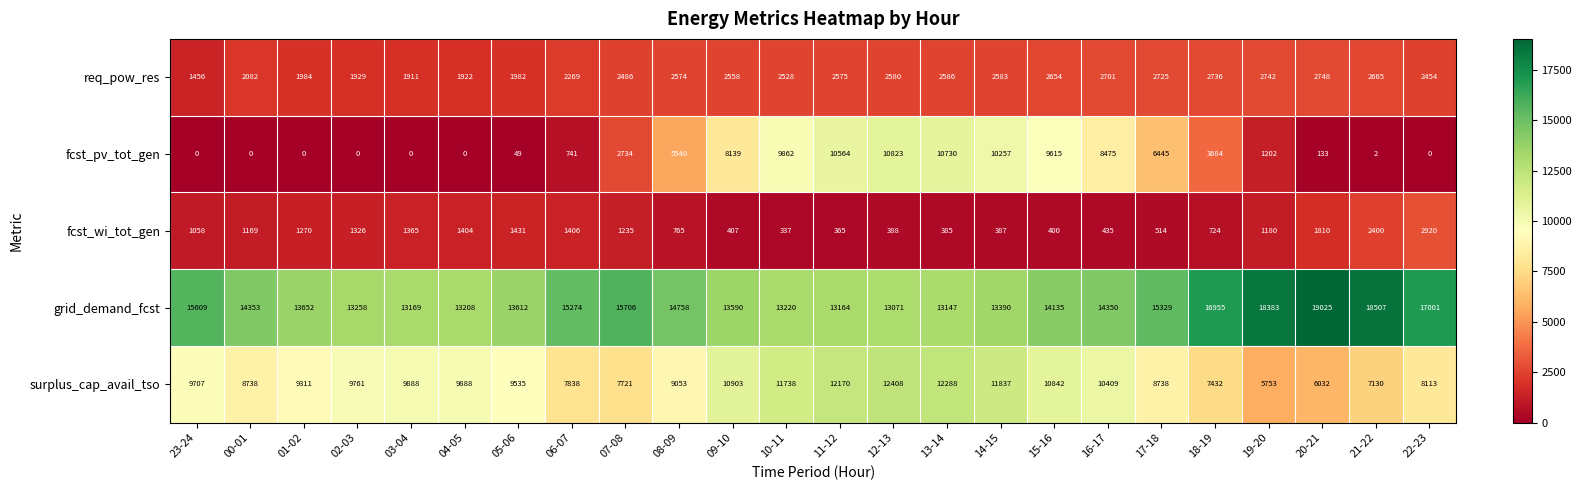

Where does the grid_demand_fcst series first go above 14350?

23-24